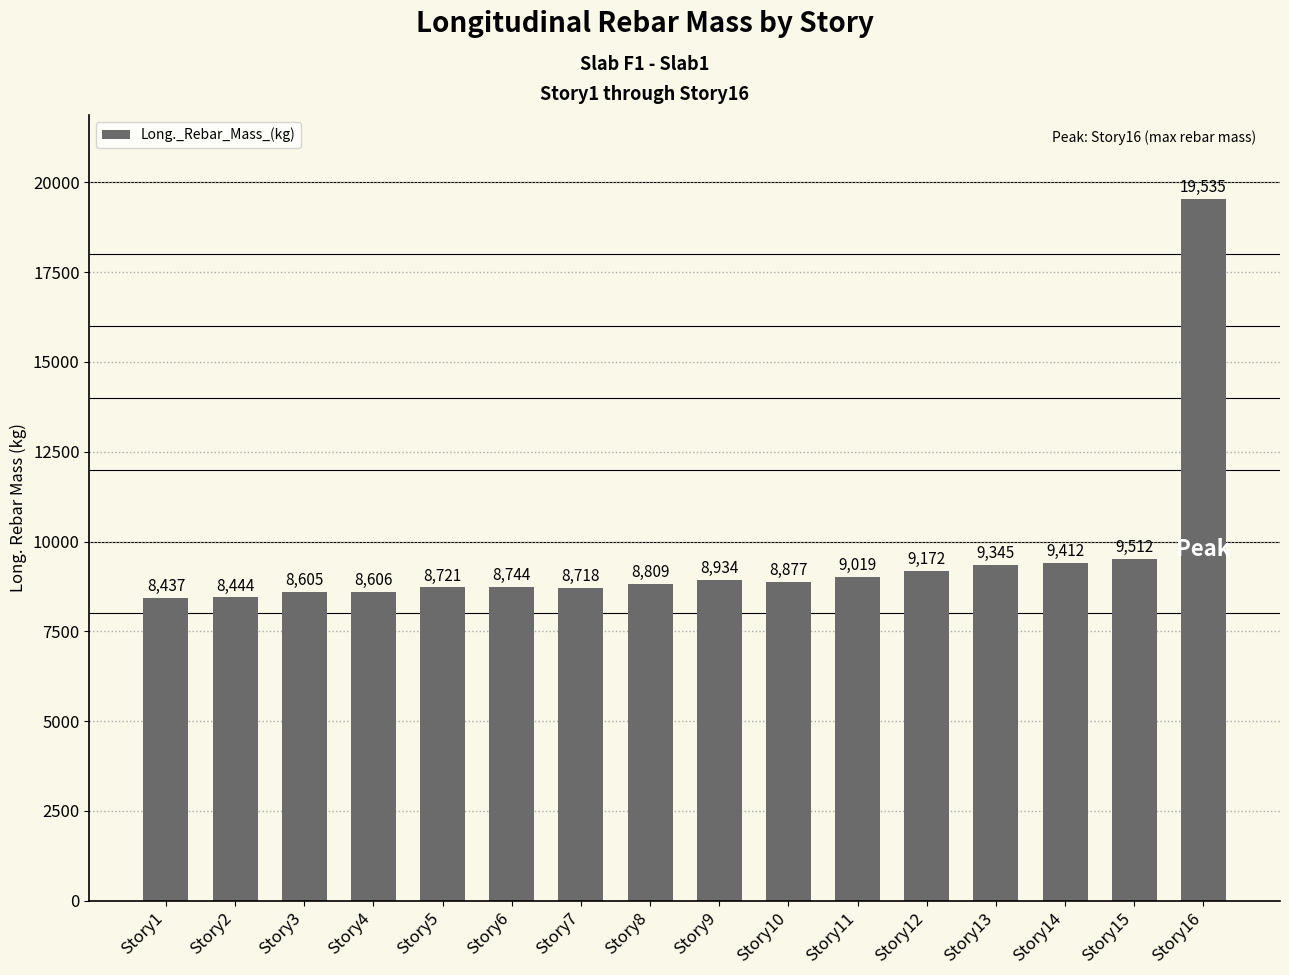

At which label is the value closest to 13985?

Story15